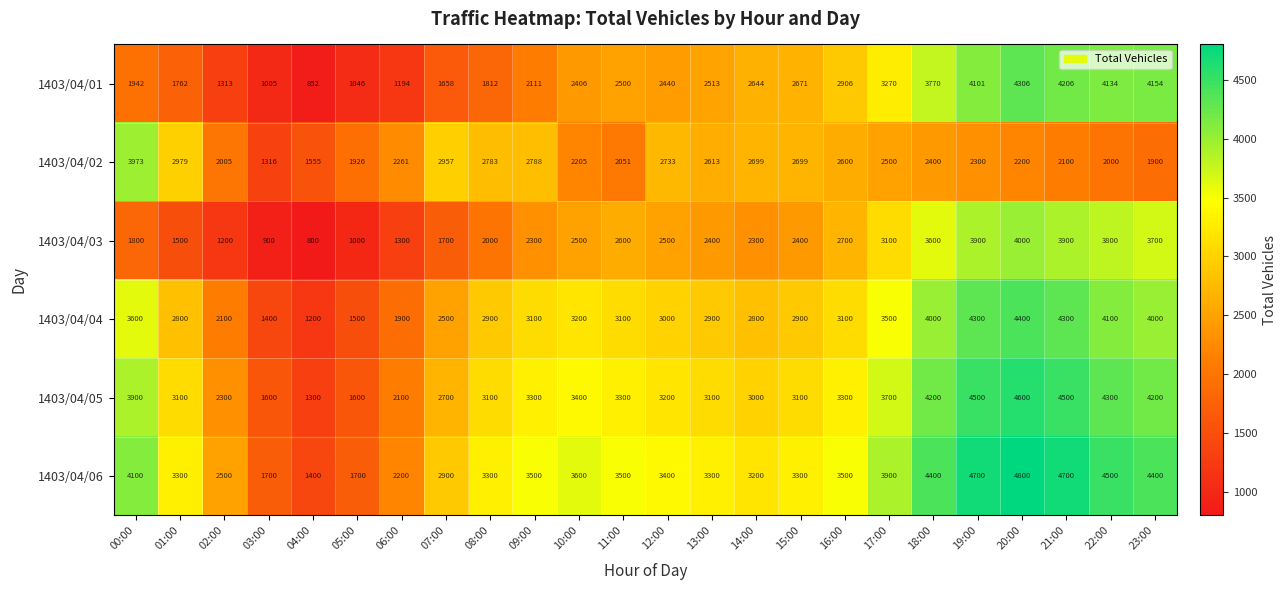

Where does the 1403/04/04 series first go above 3100?

00:00